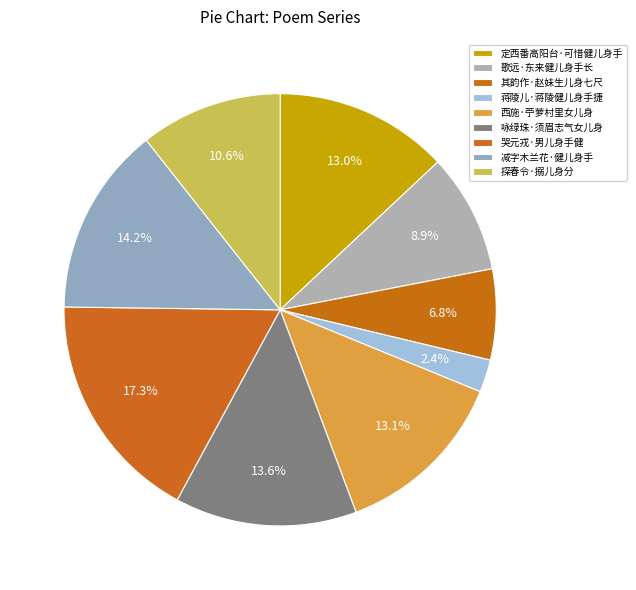

What is the change in value from 定西番高阳台·可惜健儿身手 to 咏绿珠·须眉志气女儿身?

+13338